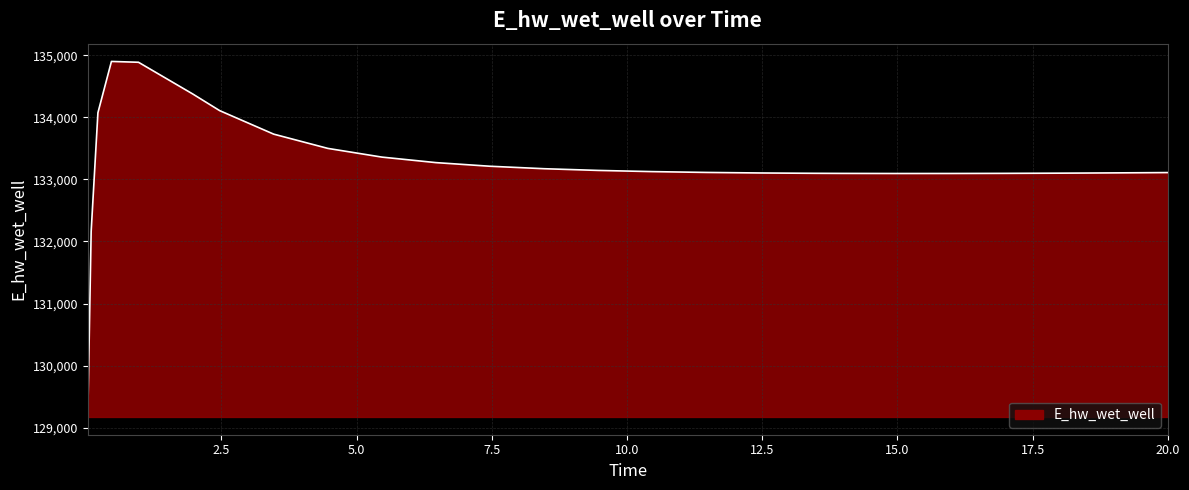

What is the difference between the maximum and minimum values?

5729.0